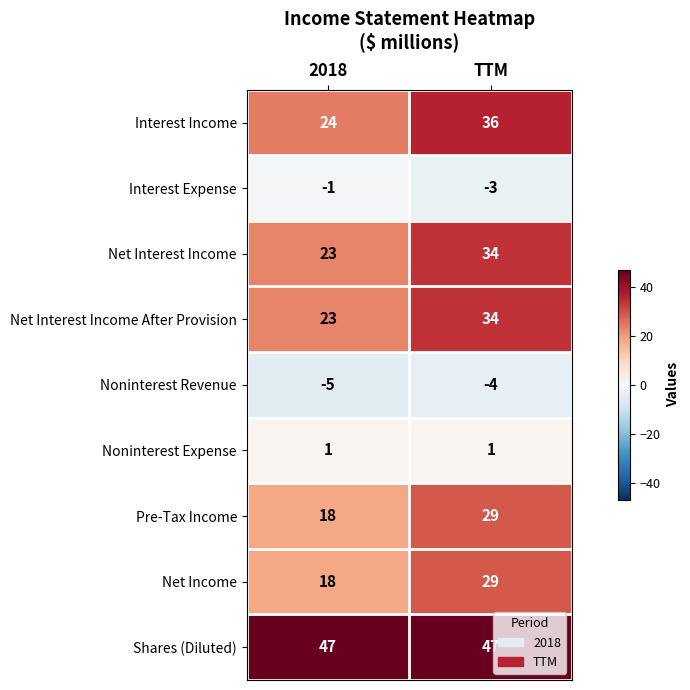

Which series has the widest spread of values?

Interest Income